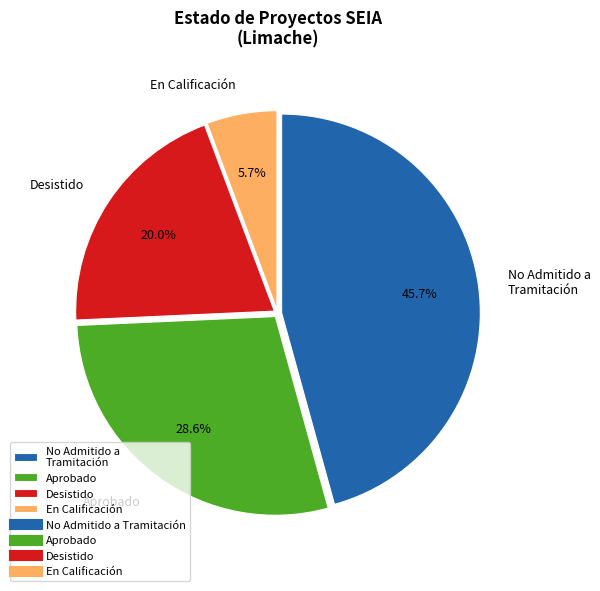

What is the ratio of the value at Desistido to the value at No Admitido a Tramitación?

0.4